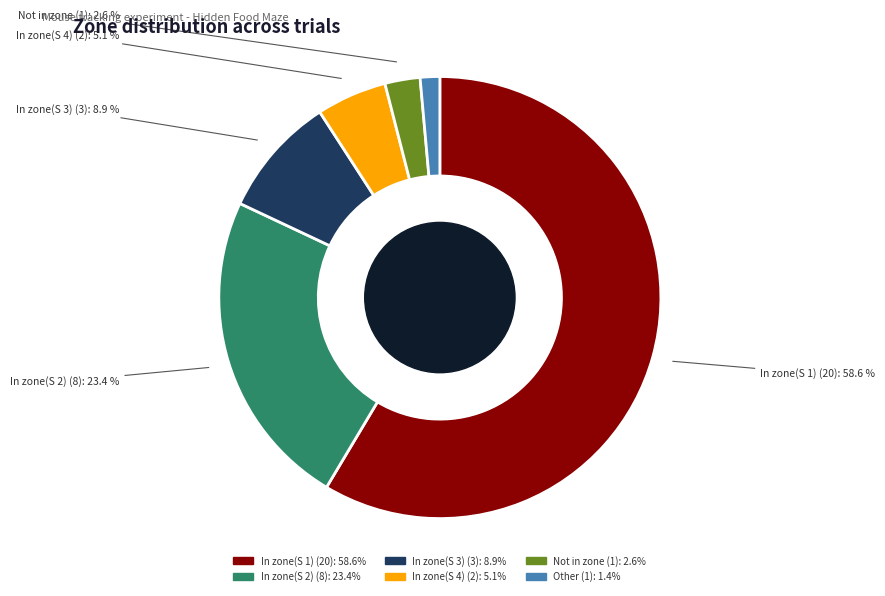

The In zone(S 1) slice represents 45% of the pie. True or false?

False